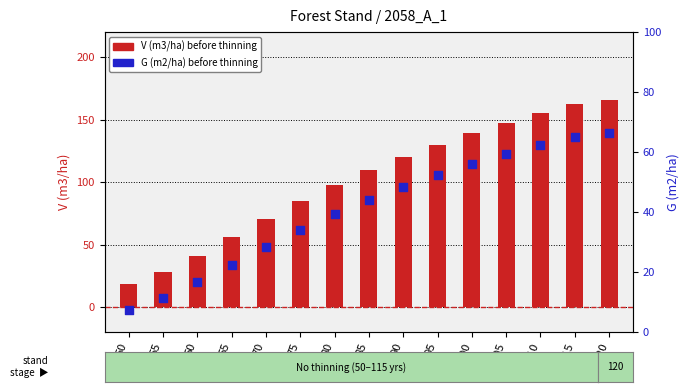

What is the total value across all series at 80?

136.8